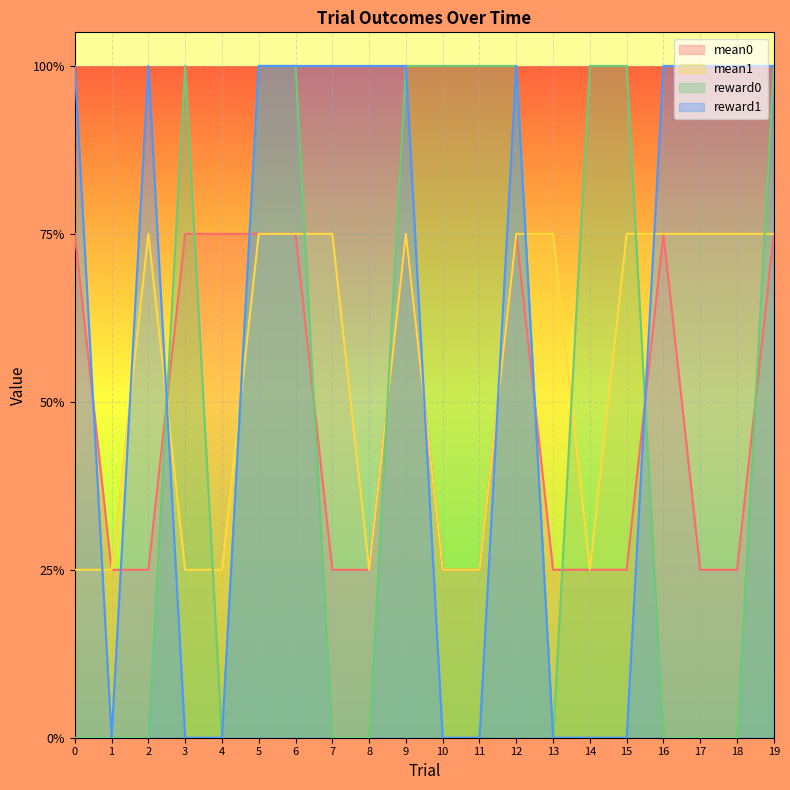

The mean0 series shows 0.2 at 8. True or false?

True